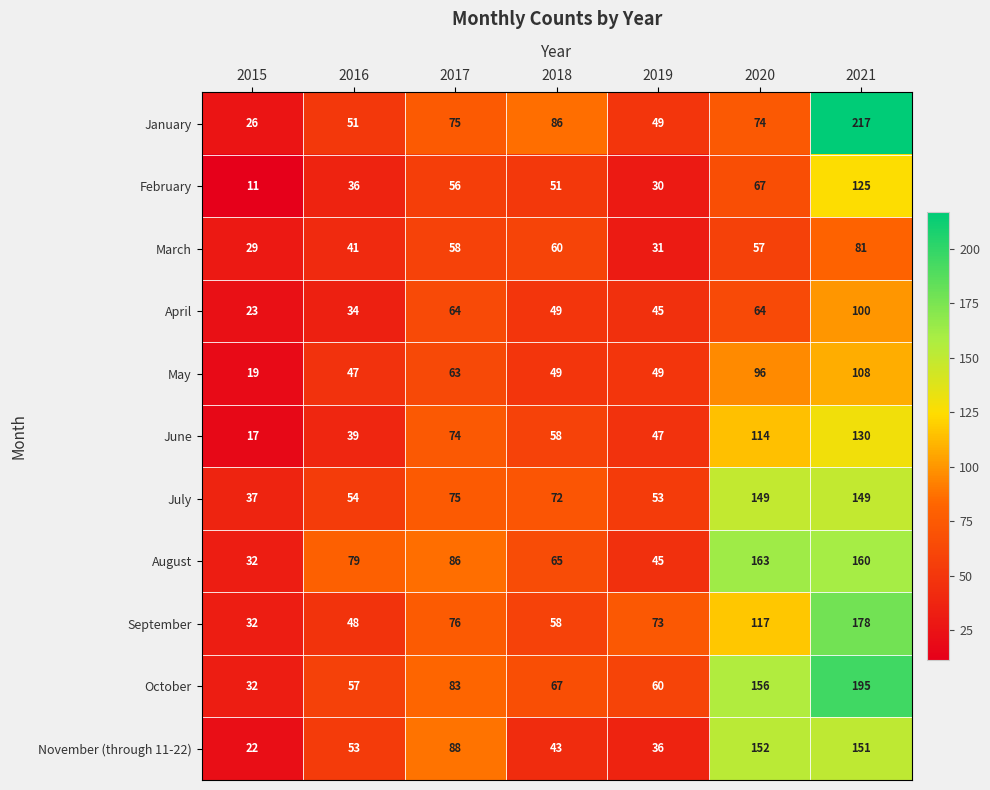

What is the difference between the maximum and minimum values in the February series?

114